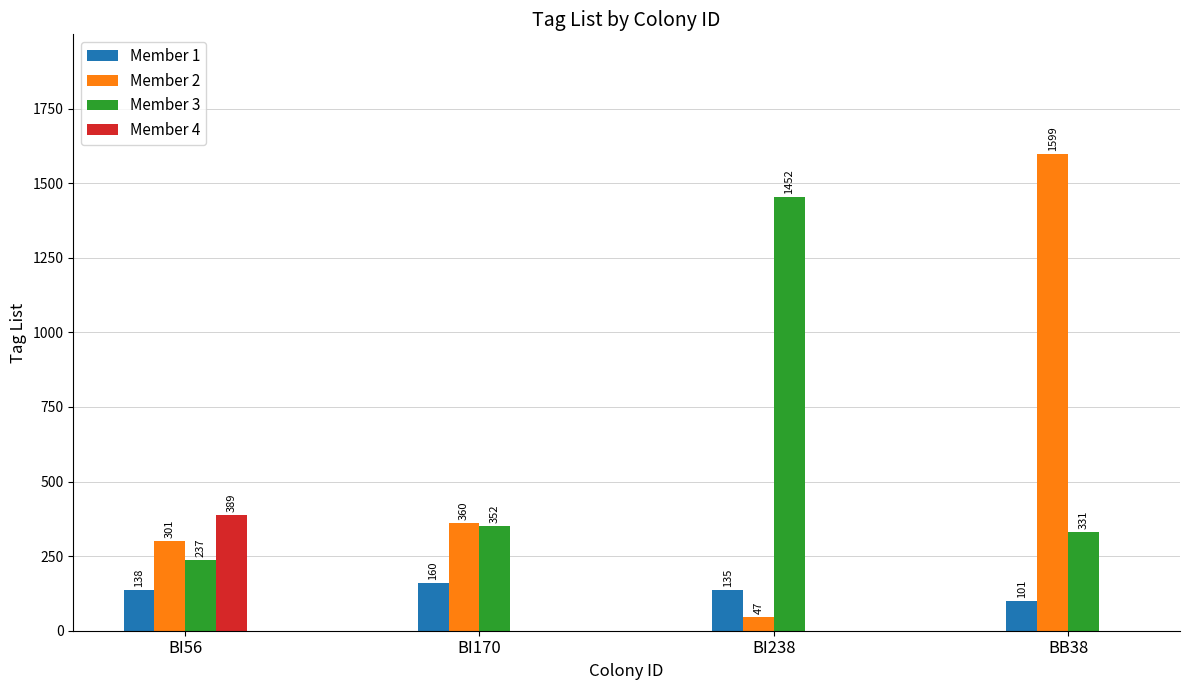

The value of Member 3 at BI56 is 98. True or false?

False